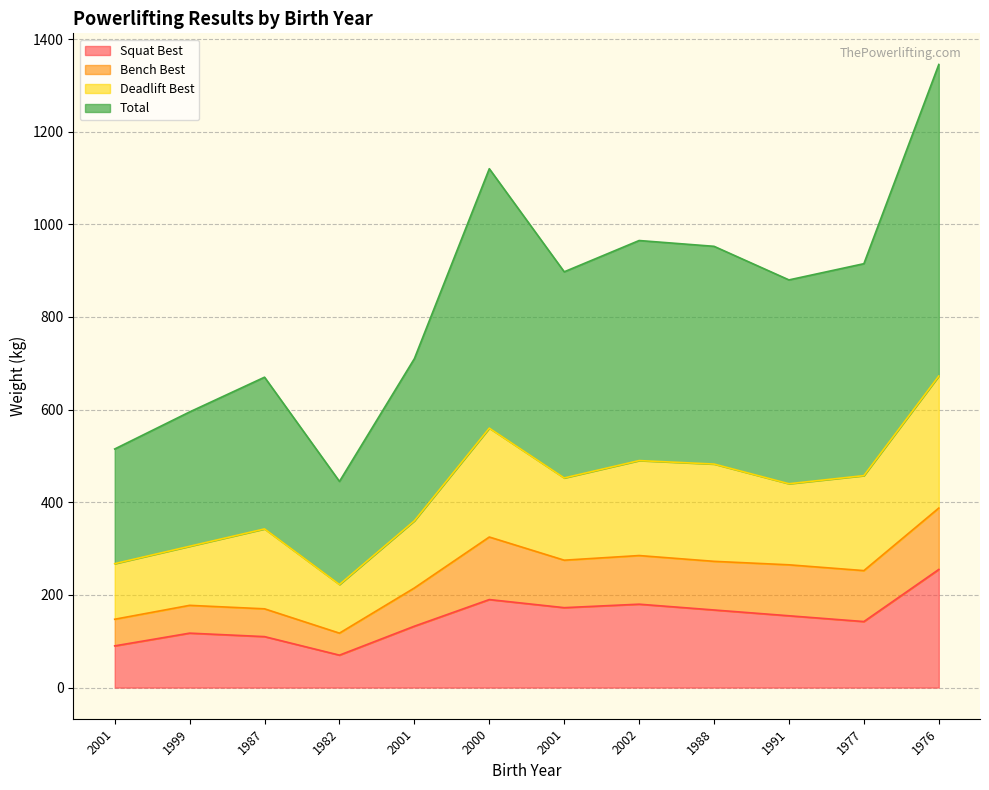

How many data points in Squat Best are less than 155?

6